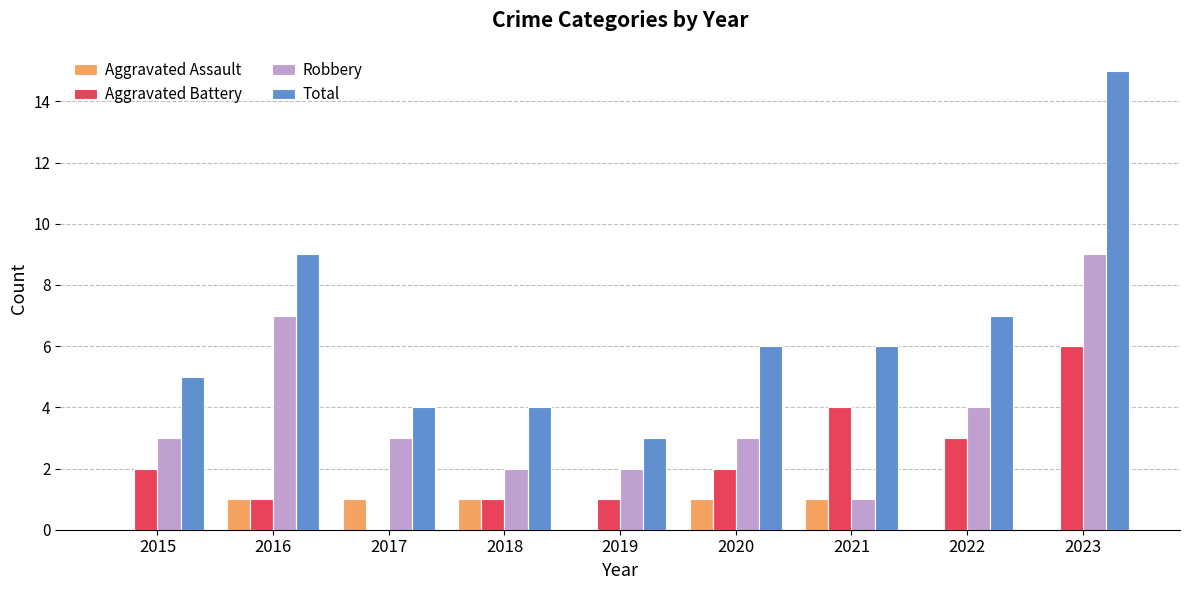

At which label does Robbery reach its peak?

2023